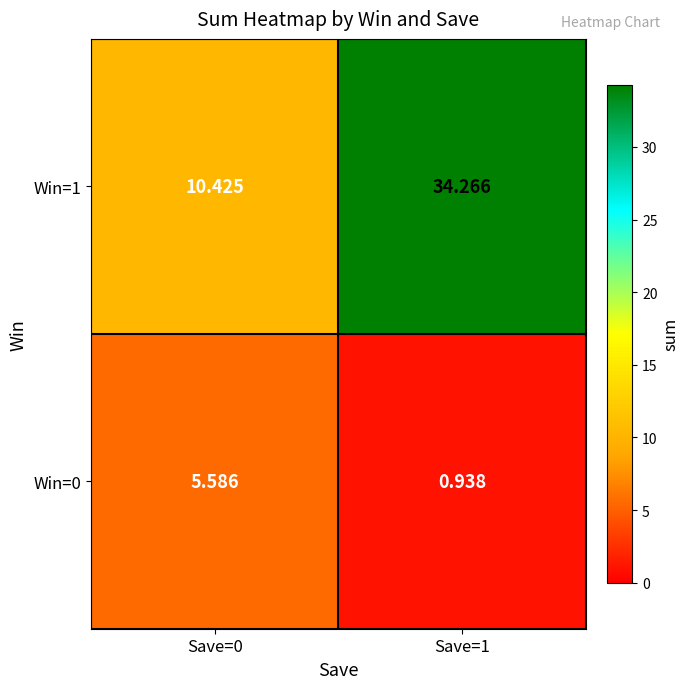

How many distinct data groups are displayed?

2